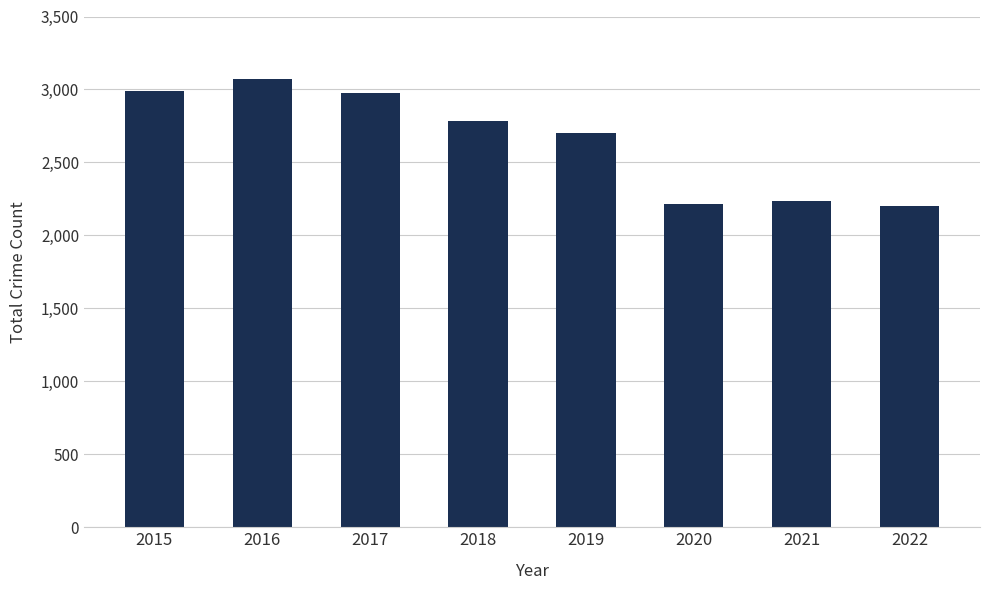

What is the value of the 5th bar from the left?

2701